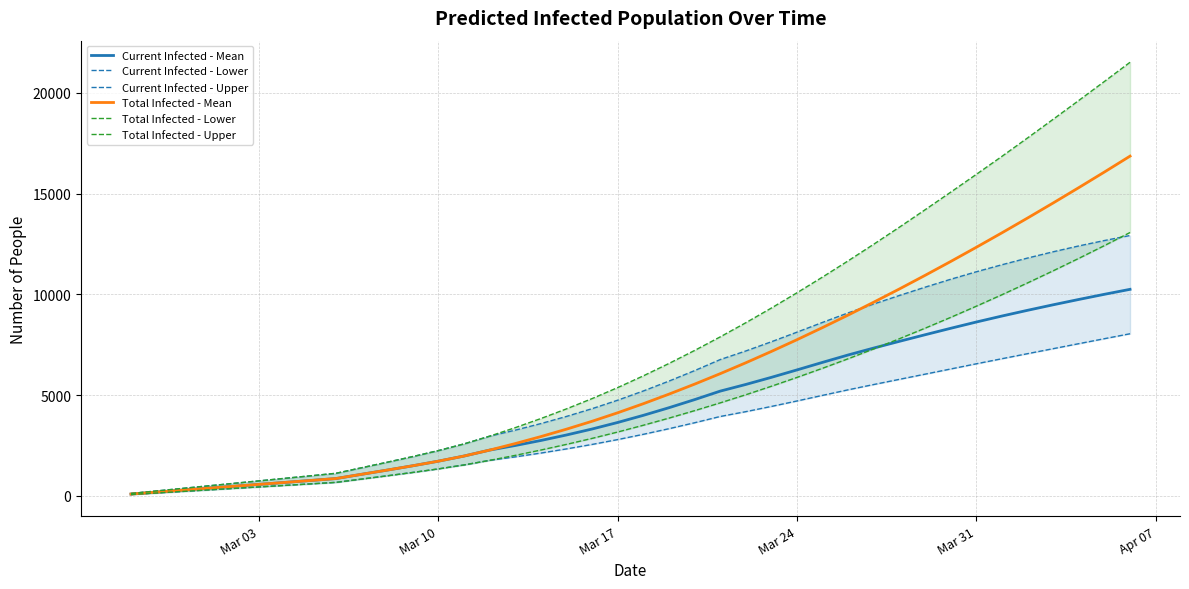

What is the maximum value for Current Infected - Mean?

10250